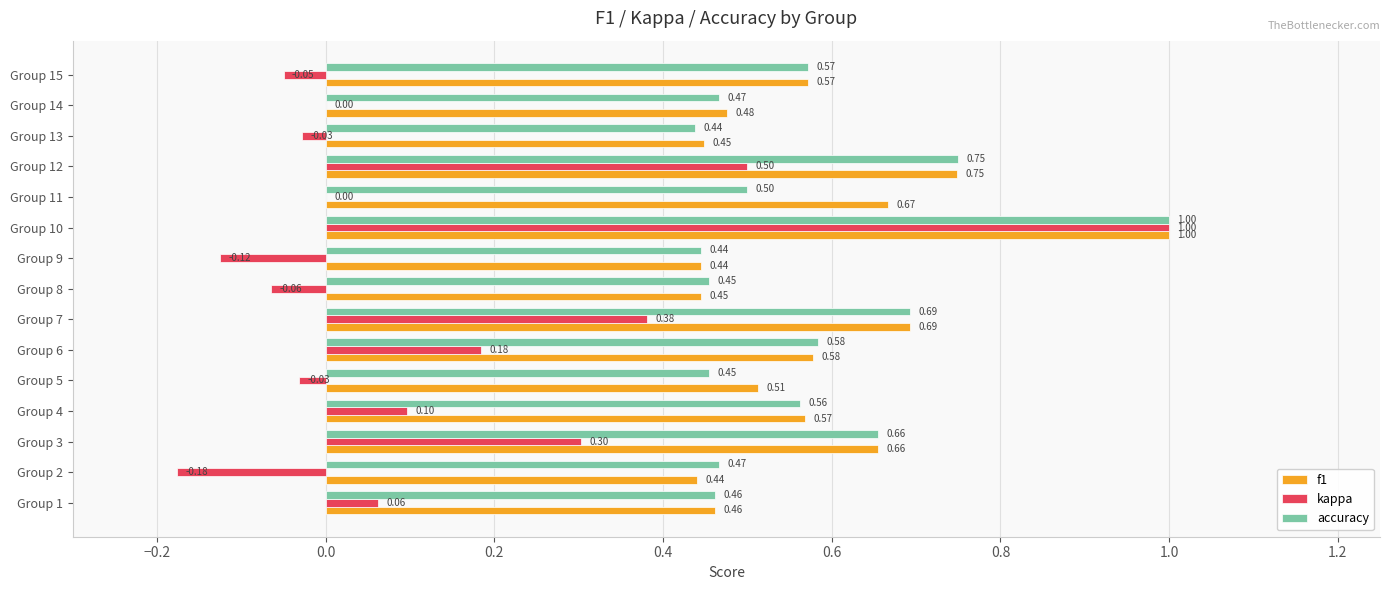

Is the value of f1 at Group 8 greater than the value of kappa at Group 1?

Yes